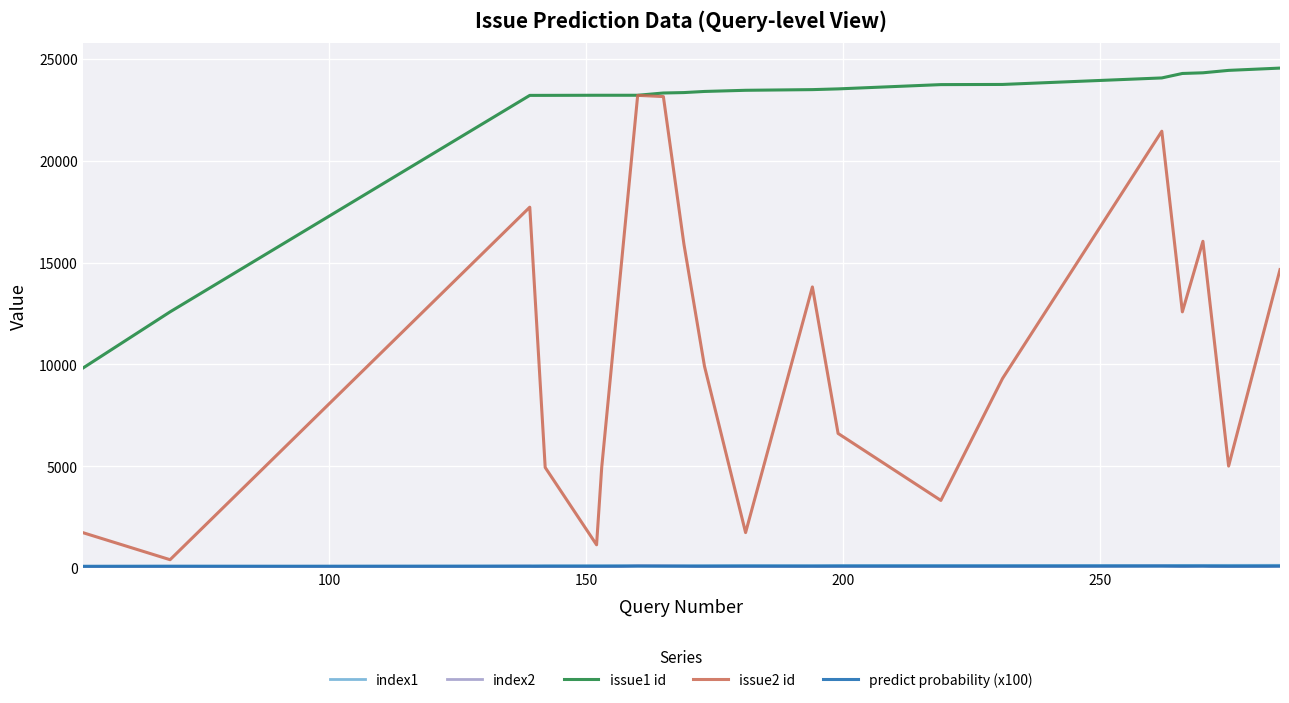

What is the greatest value displayed?

24550